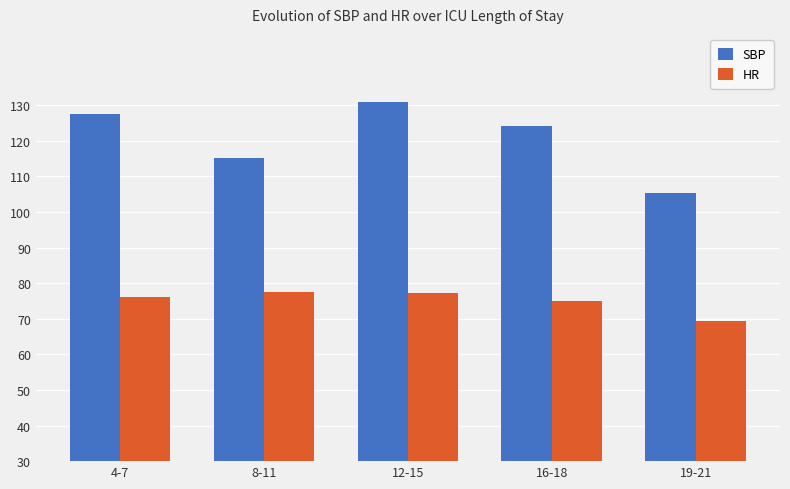

True or false: SBP has a value of 127.4 at 4-7.

True